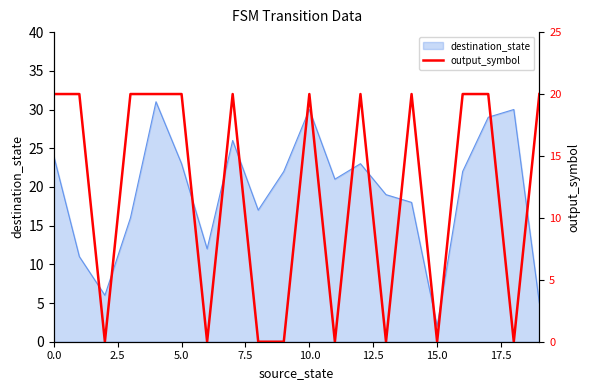

How many interior local valleys (lower than both neighbors) does the data have?

6